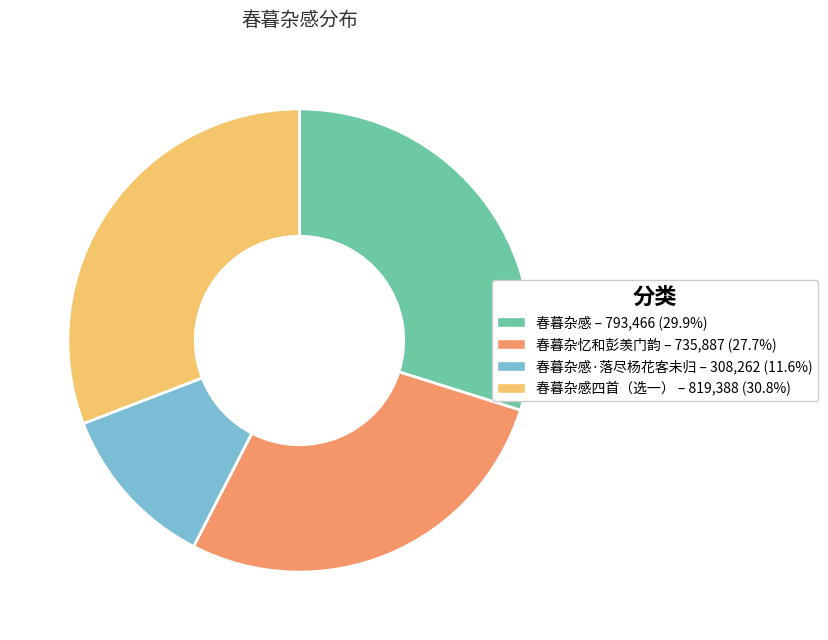

Does any single category account for the majority?

No